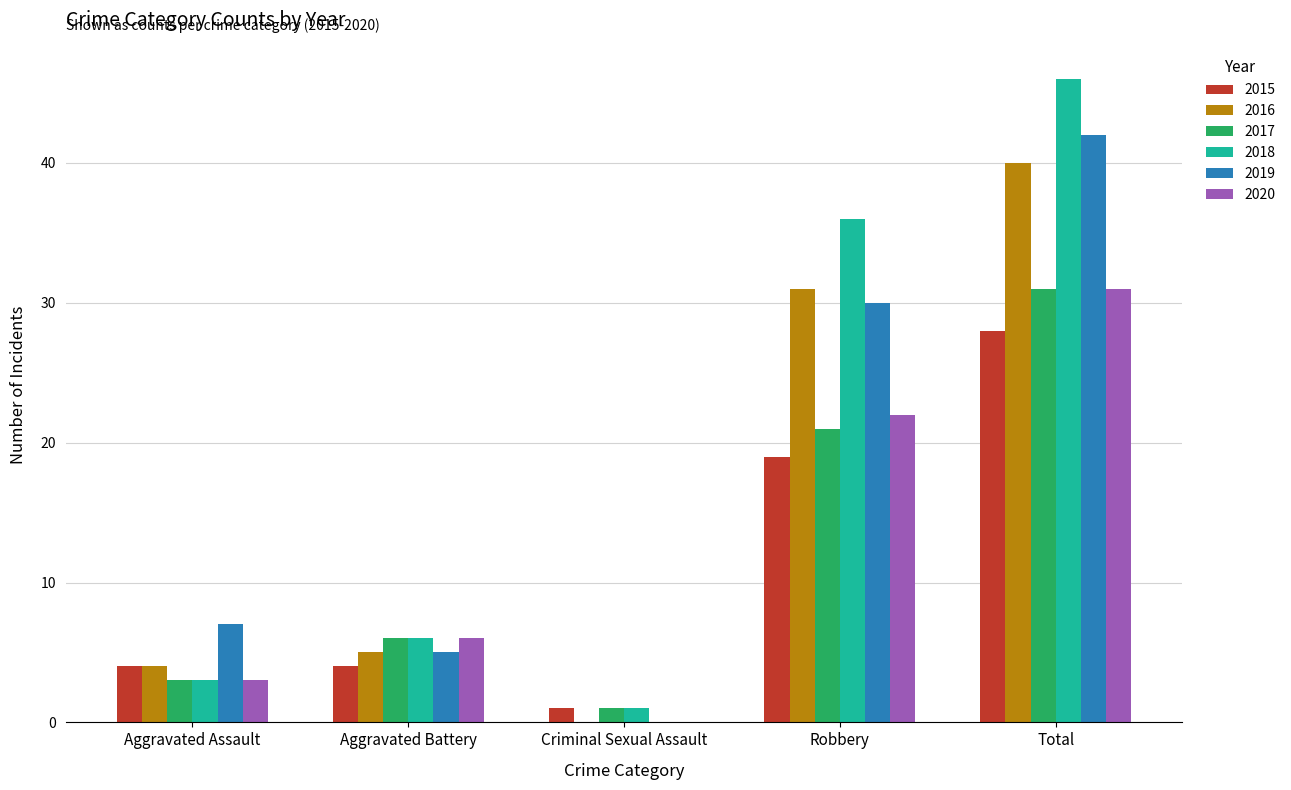

What is the sum of the 2016 values at Total and Aggravated Battery?

45